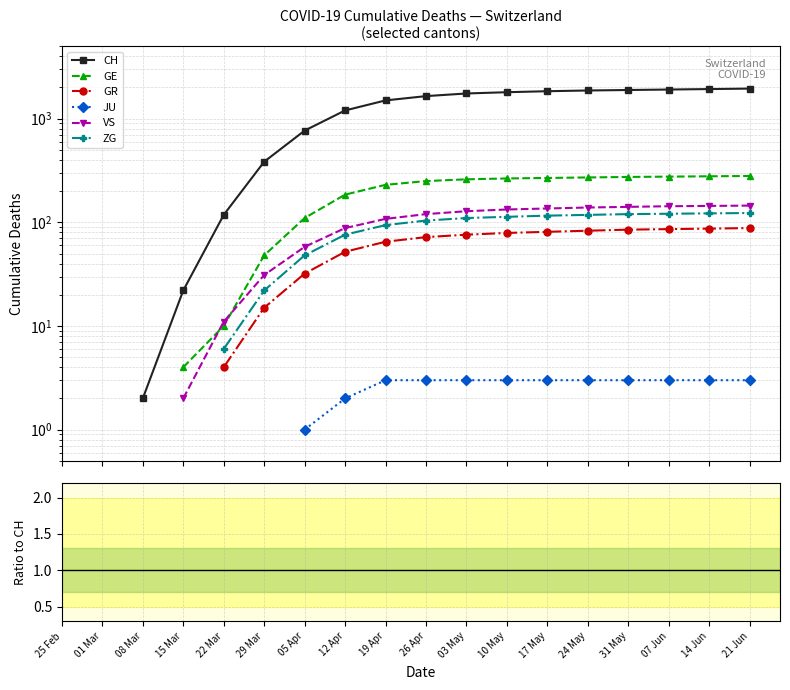

What is the greatest value displayed?

1950.0